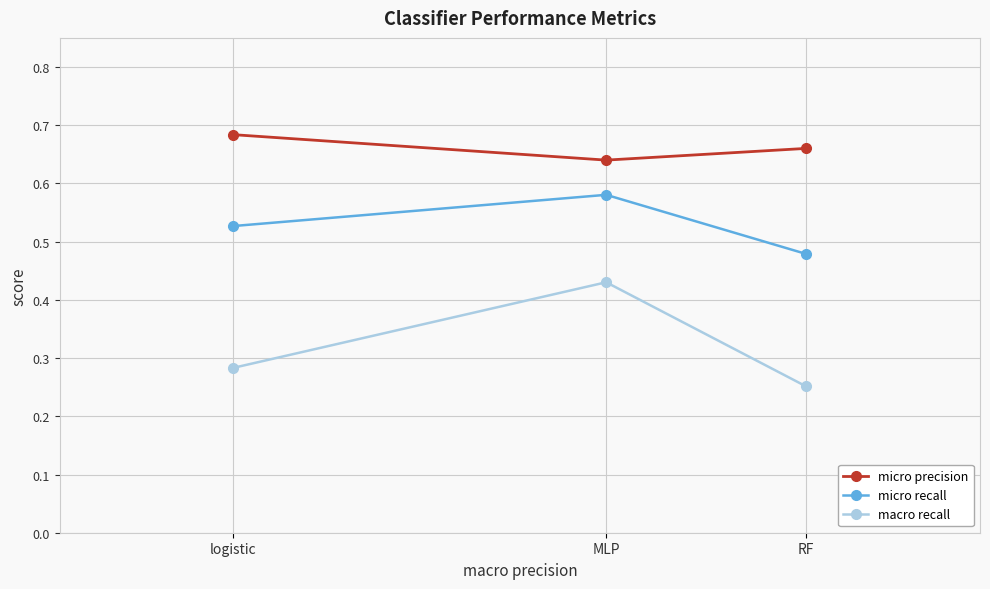

Rank the series at RF from lowest to highest value.

macro recall, micro recall, micro precision